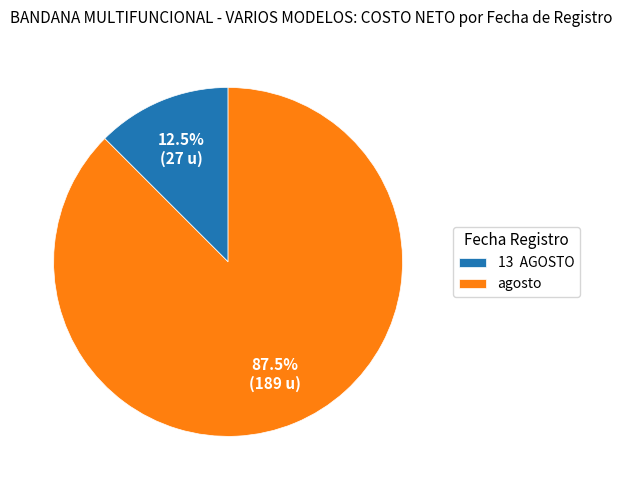

Approximately how many times larger is the value at agosto compared to 13 AGOSTO?

7.0